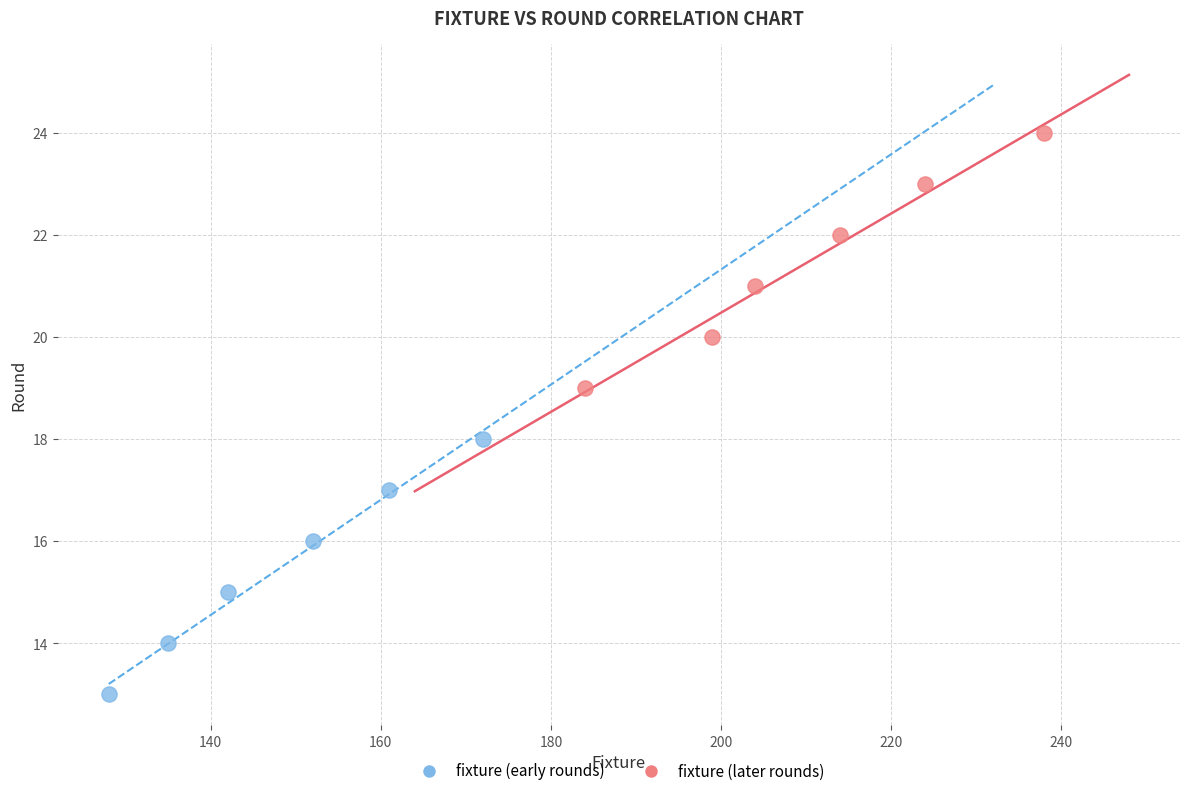

Which series reaches the maximum Y coordinate?

fixture (later rounds)